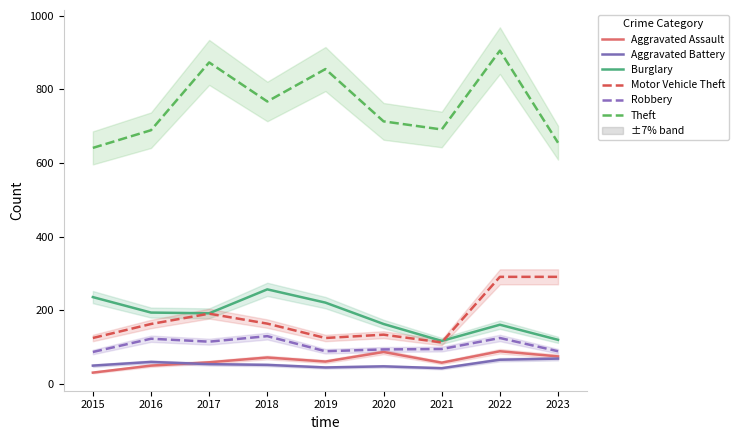

Reading left to right, extract all data points from this chart.

Aggravated Assault: 31	50	59	72	61	87	58	89	75
Aggravated Battery: 50	60	54	52	45	48	43	66	69
Burglary: 236	194	192	257	221	163	117	161	120
Motor Vehicle Theft: 125	163	191	164	125	134	113	291	291
Robbery: 87	123	115	130	89	94	95	125	89
Theft: 641	689	873	767	855	713	691	905	655